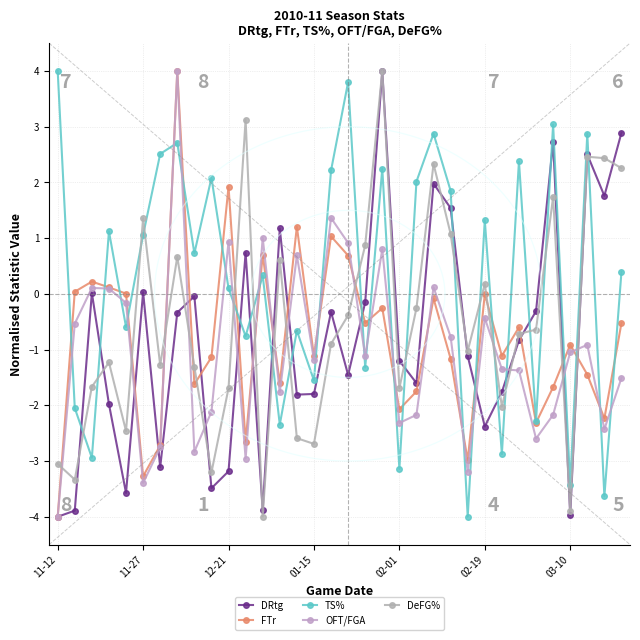

Reading left to right, what are all the values shown in this chart?

DRtg: -4.0	-3.9	0.0	-2.0	-3.6	0.0	-3.1	-0.3	-0.0	-3.5	-3.2	0.7	-3.9	1.2	-1.8	-1.8	-0.3	-1.5	-0.2	4.0	-1.2	-1.6	2.0	1.5	-1.1	-2.4	-1.8	-0.8	-0.3	2.7	-4.0	2.5	1.8	2.9
FTr: -4.0	0.0	0.2	0.1	0.0	-3.3	-2.7	4.0	-1.6	-1.1	1.9	-2.7	0.7	-1.6	1.2	-1.1	1.0	0.7	-0.5	-0.3	-2.1	-1.8	-0.1	-1.2	-3.0	-0.0	-1.1	-0.6	-2.3	-1.7	-0.9	-1.4	-2.2	-0.5
TS%: 4.0	-2.0	-2.9	1.1	-0.6	1.1	2.5	2.7	0.7	2.1	0.1	-0.8	0.3	-2.3	-0.7	-1.6	2.2	3.8	-1.3	2.2	-3.1	2.0	2.9	1.9	-4.0	1.3	-2.9	2.4	-2.3	3.0	-3.4	2.9	-3.6	0.4
OFT/FGA: -4.0	-0.5	0.1	0.1	-0.2	-3.4	-2.8	4.0	-2.8	-2.1	0.9	-3.0	1.0	-1.8	0.7	-1.2	1.4	0.9	-1.1	0.8	-2.3	-2.2	0.1	-0.8	-3.2	-0.4	-1.4	-1.4	-2.6	-2.2	-1.0	-0.9	-2.4	-1.5
DeFG%: -3.1	-3.3	-1.7	-1.2	-2.5	1.4	-1.3	0.7	-1.3	-3.2	-1.7	3.1	-4.0	0.6	-2.6	-2.7	-0.9	-0.4	0.9	4.0	-1.7	-0.3	2.3	1.1	-1.0	0.2	-2.0	-0.7	-0.6	1.7	-3.9	2.5	2.4	2.3